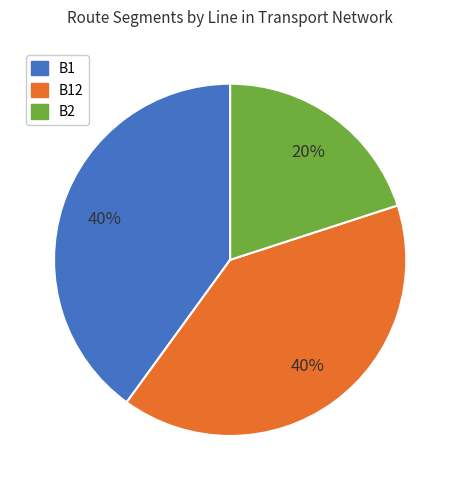

To the nearest percent, what is the difference between the largest and smallest slice percentages?

20%